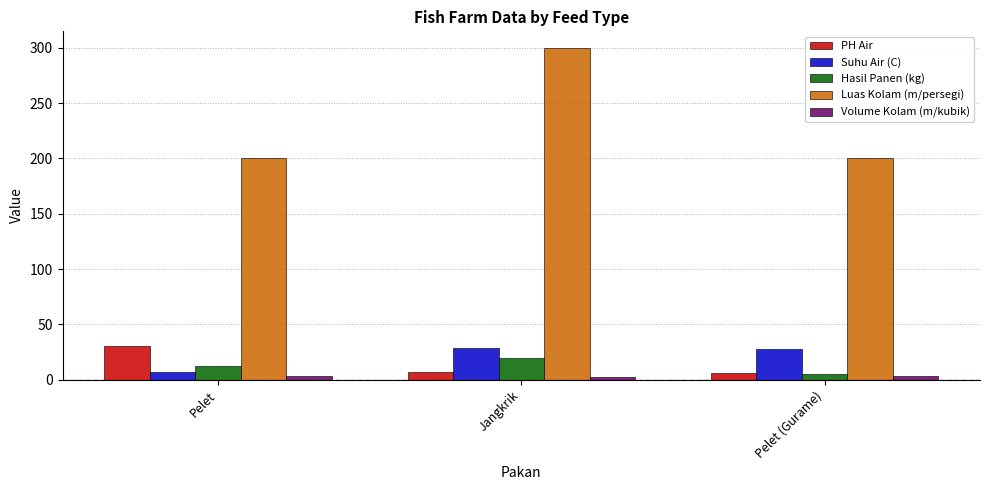

Is it true that Suhu Air (C) equals 29 at Jangkrik?

True